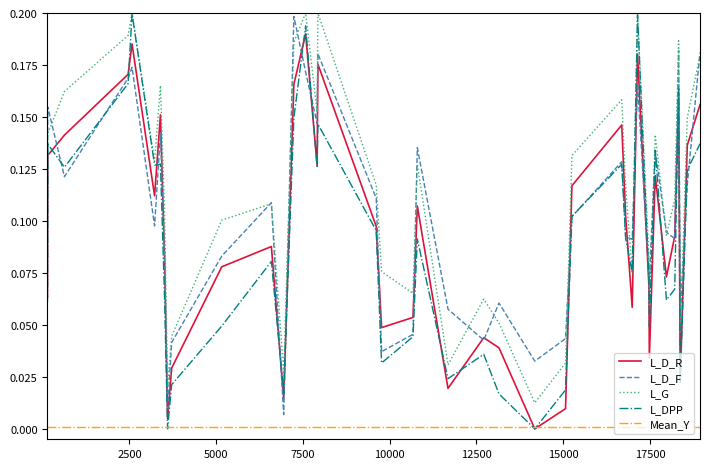

Which series has the largest total across all categories?

L_G